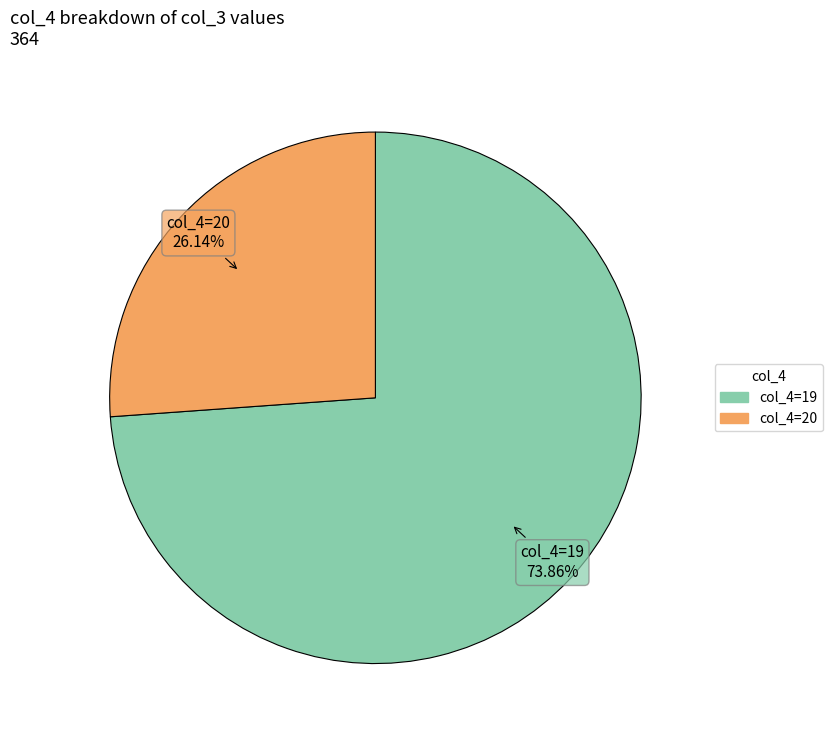

Does any single category account for the majority?

Yes